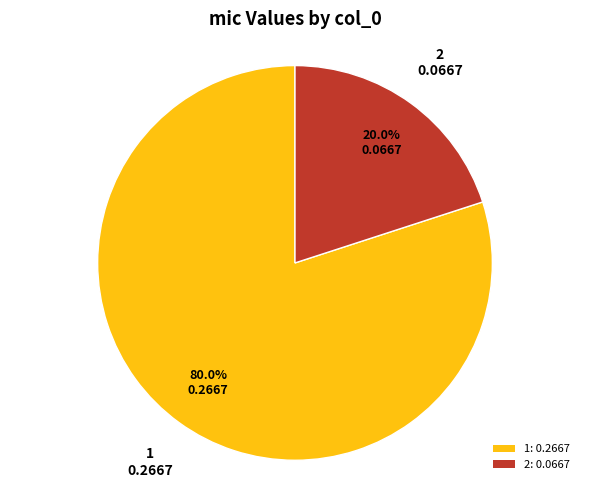

Between 1: 0.2667 and 2: 0.0667, which is larger?

1: 0.2667